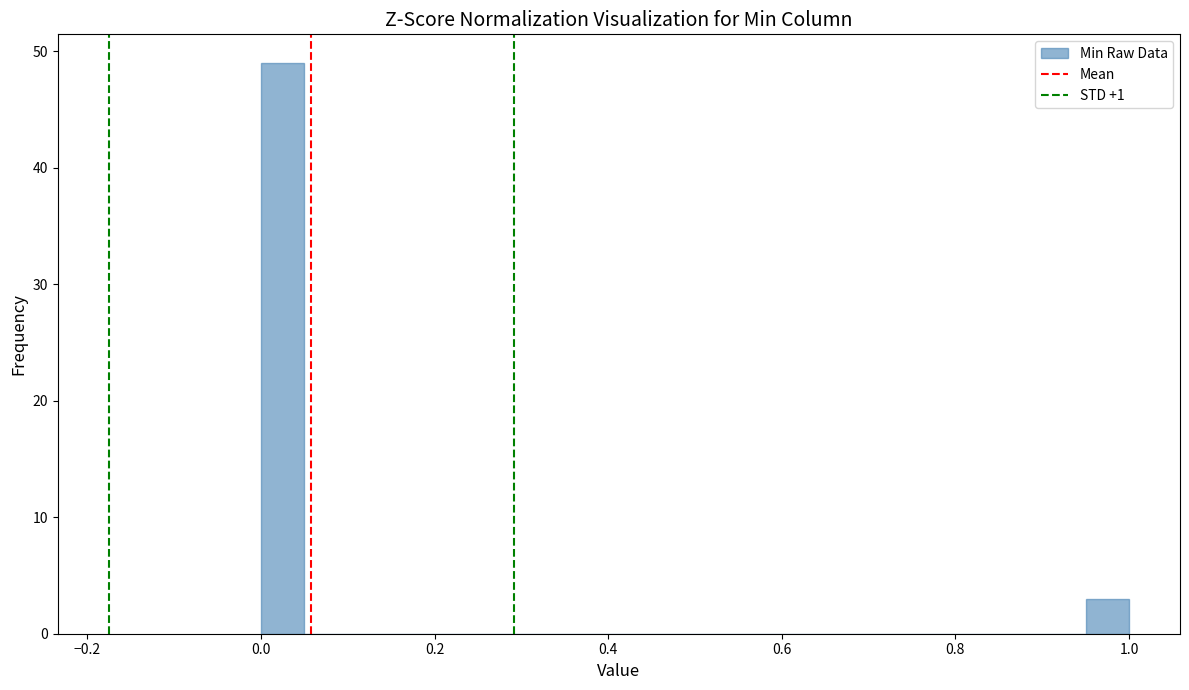

Read against the x-axis, roughly where is the centre of the tallest bar?

0.02